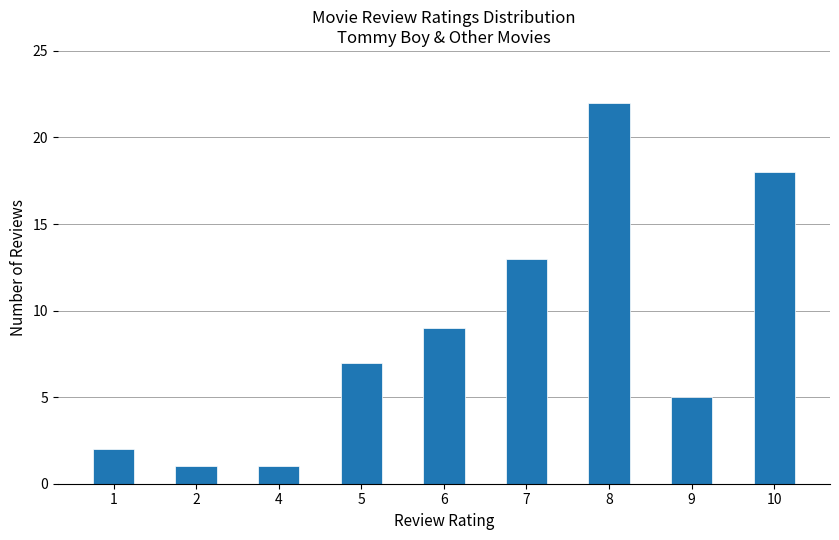

What is the maximum value shown in the chart?

22